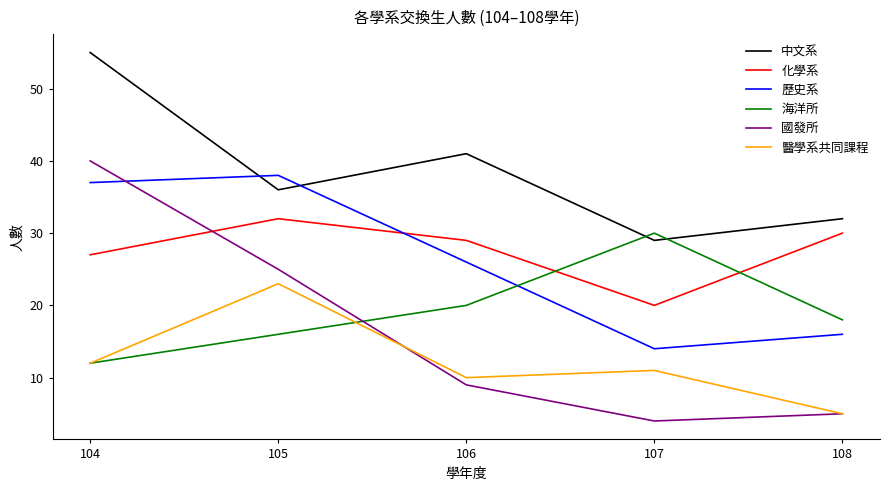

The 國發所 series shows 6 at 107. True or false?

False